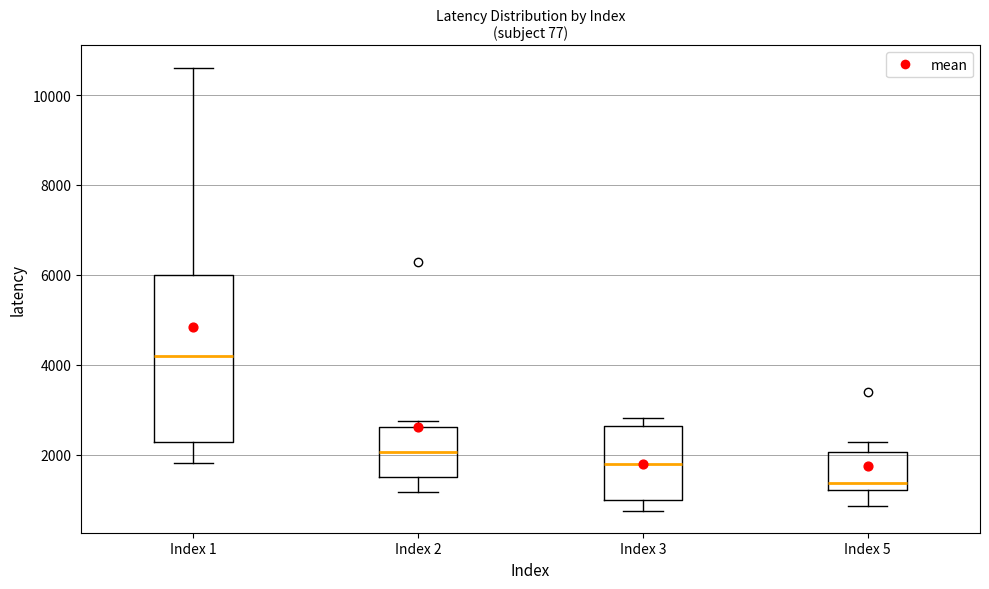

Reading left to right, transcribe this box plot: for each box, give where its median line is, the range the box spans, and where its two whiskers end, as read against the y-axis. The values are not printed on the chart, so give them approximately, as read against the axis.

Index 1: median 4200, box 2200 to 6000, whiskers 1800 to 10600
Index 2: median 2000, box 1400 to 2600, whiskers 1200 to 2800
Index 3: median 1800, box 1000 to 2600, whiskers 800 to 2800
Index 5: median 1400, box 1200 to 2000, whiskers 800 to 2200